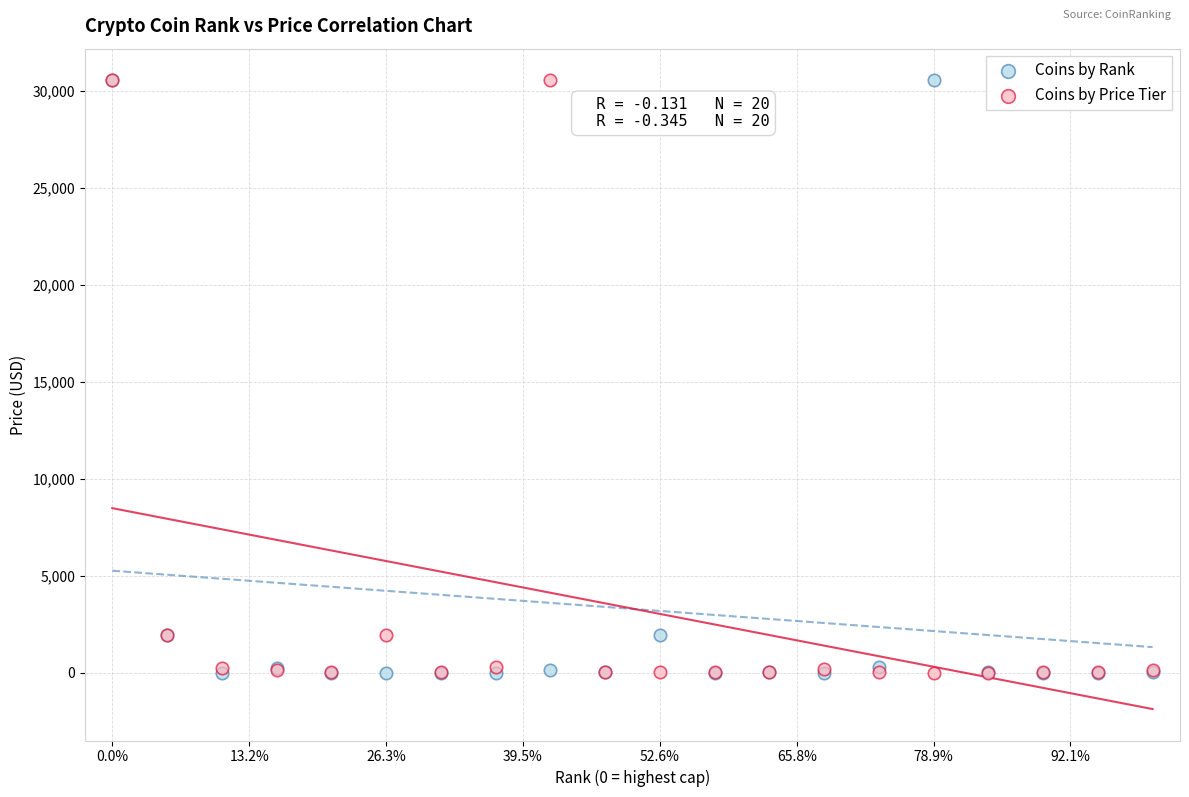

What are all the series names shown in the legend?

Coins by Rank, Coins by Price Tier